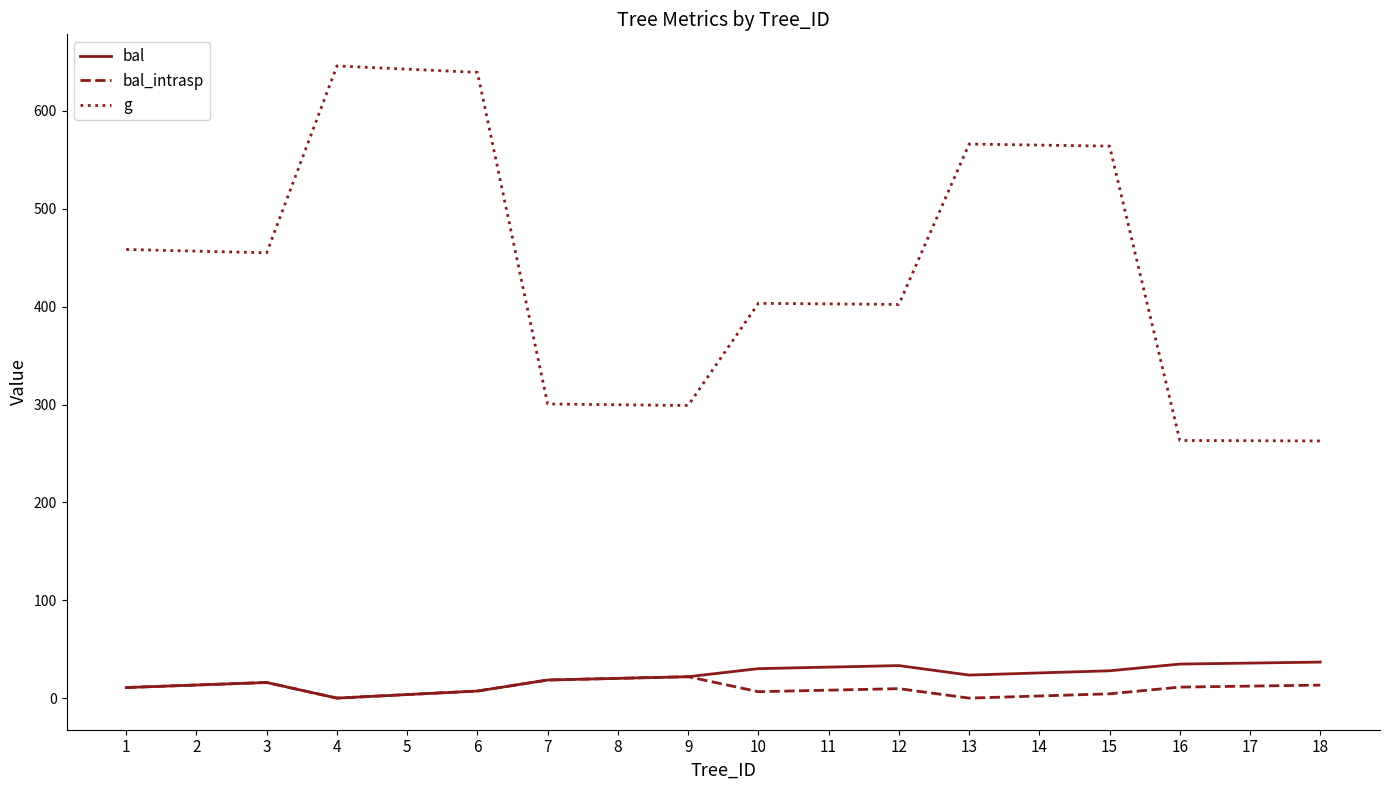

True or false: g has a value of 402.8 at 17.

False